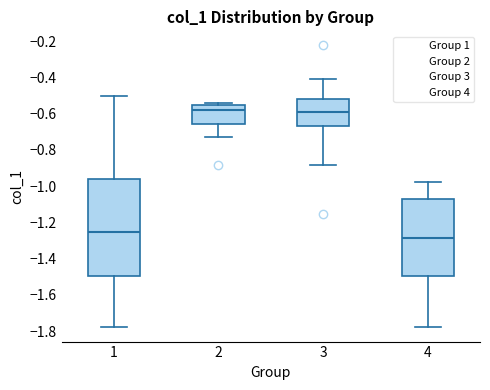

Where is the lower edge of the box at x = 4 on the y-axis? The values are not printed on the chart, so give them approximately, as read against the axis.

-1.50